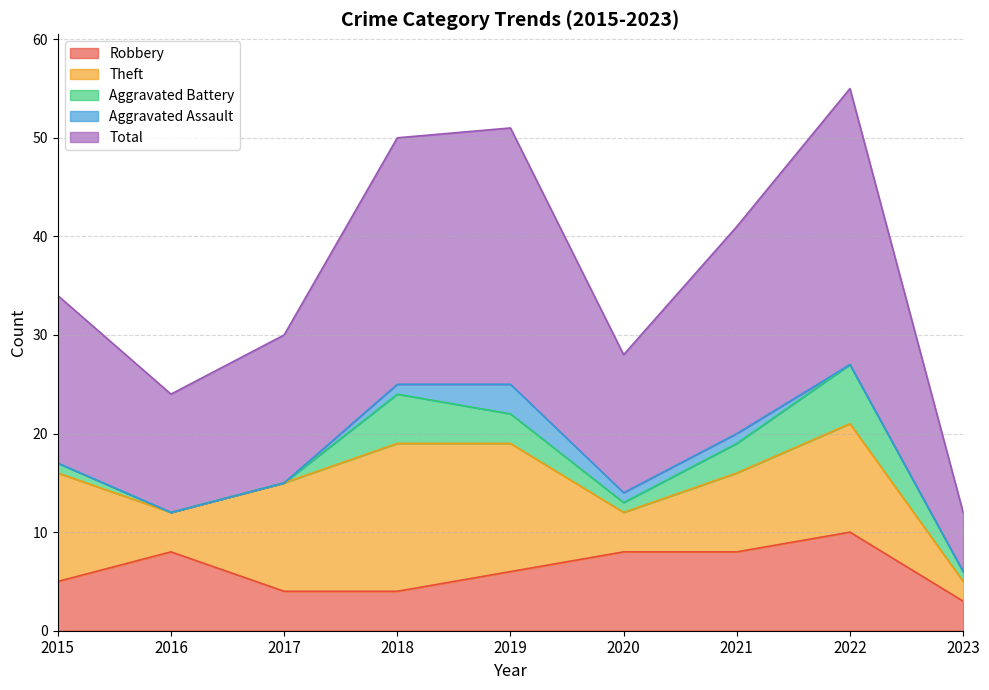

Between 2018 and 2021, which series saw the biggest shift?

Theft